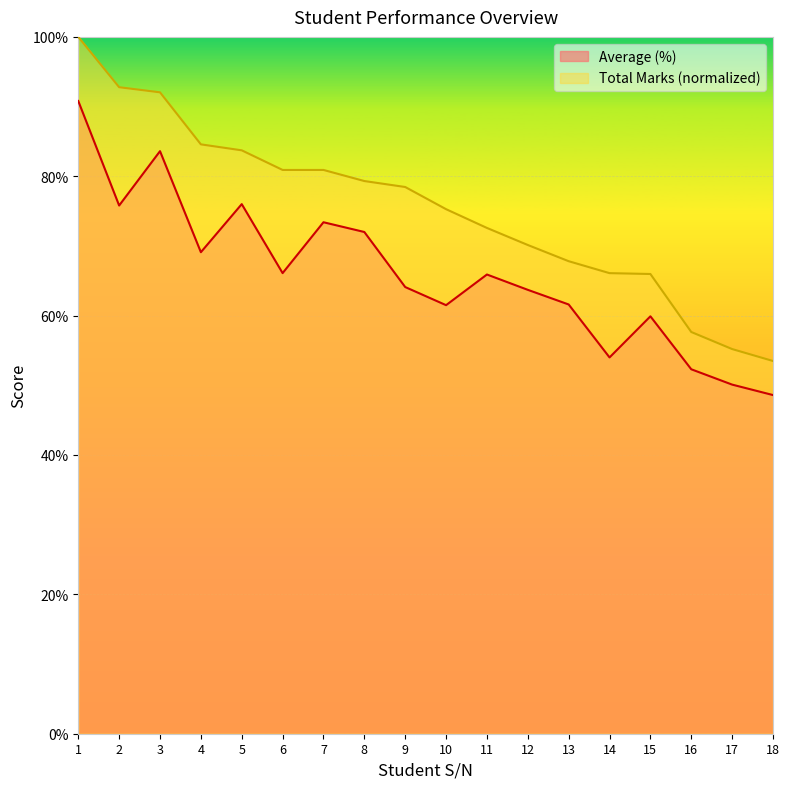

What is the smallest value displayed?

48.6